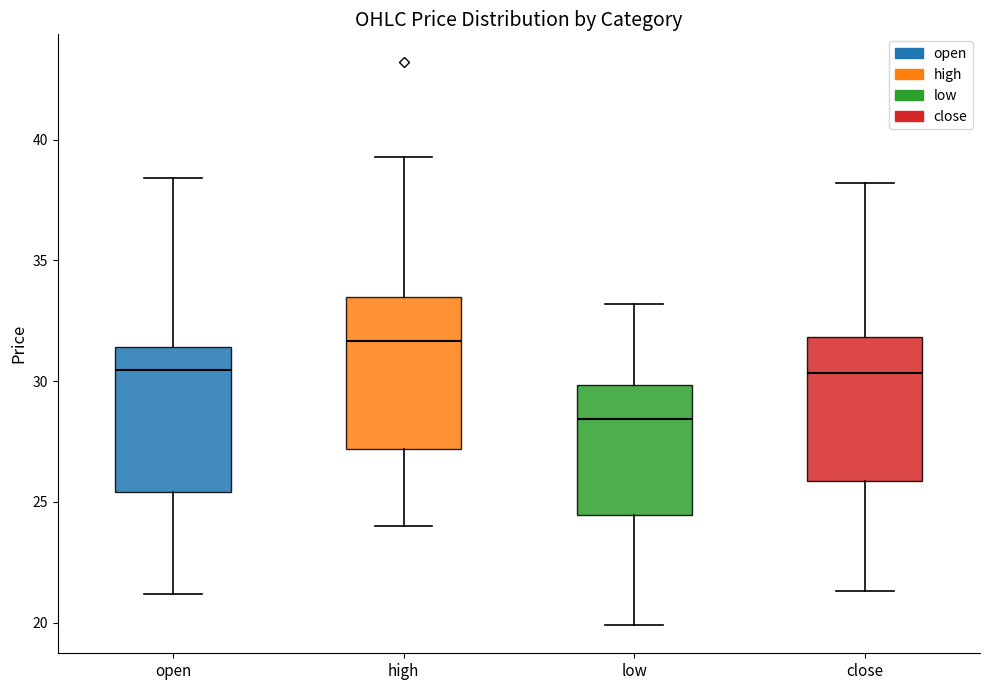

Where does the lower whisker of the box for low end on the y-axis? The values are not printed on the chart, so give them approximately, as read against the axis.

20.0